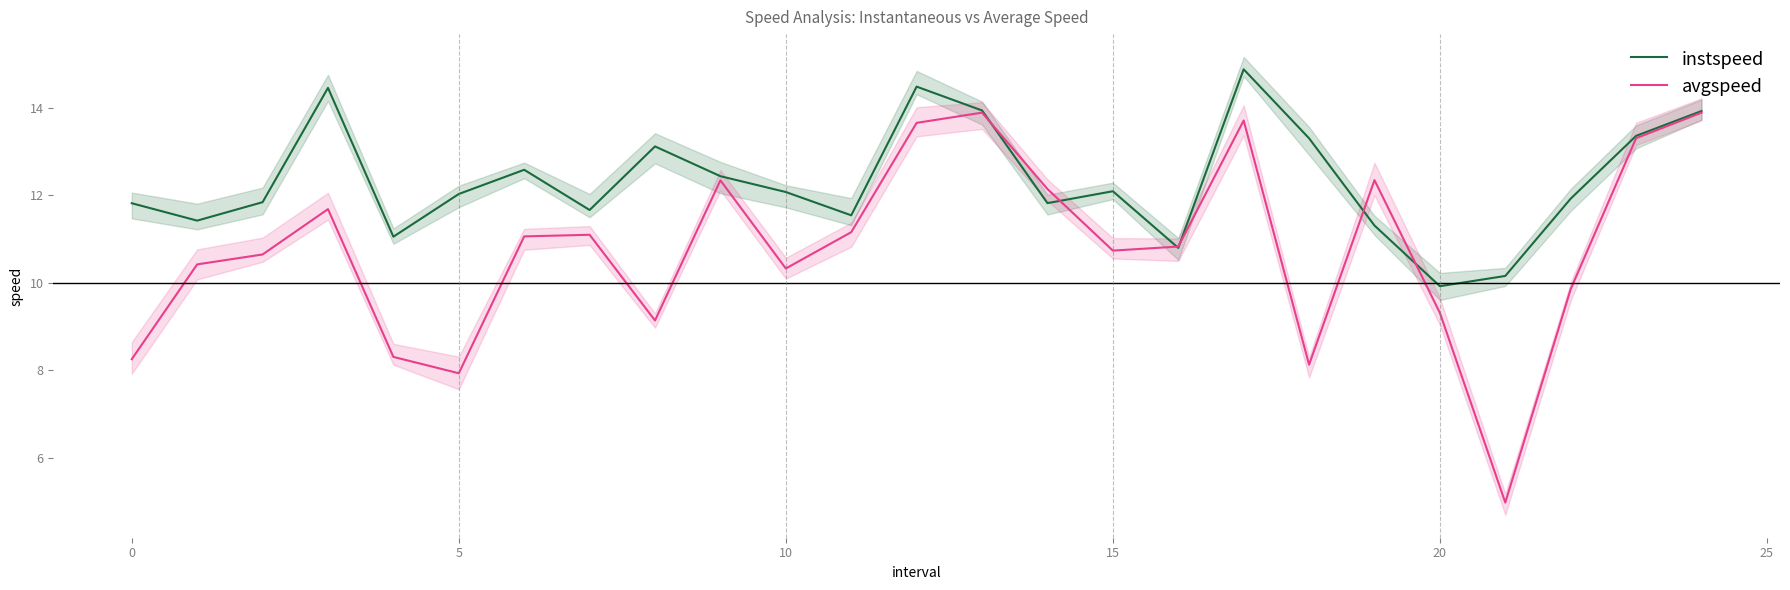

Count the number of data series in this chart.

2